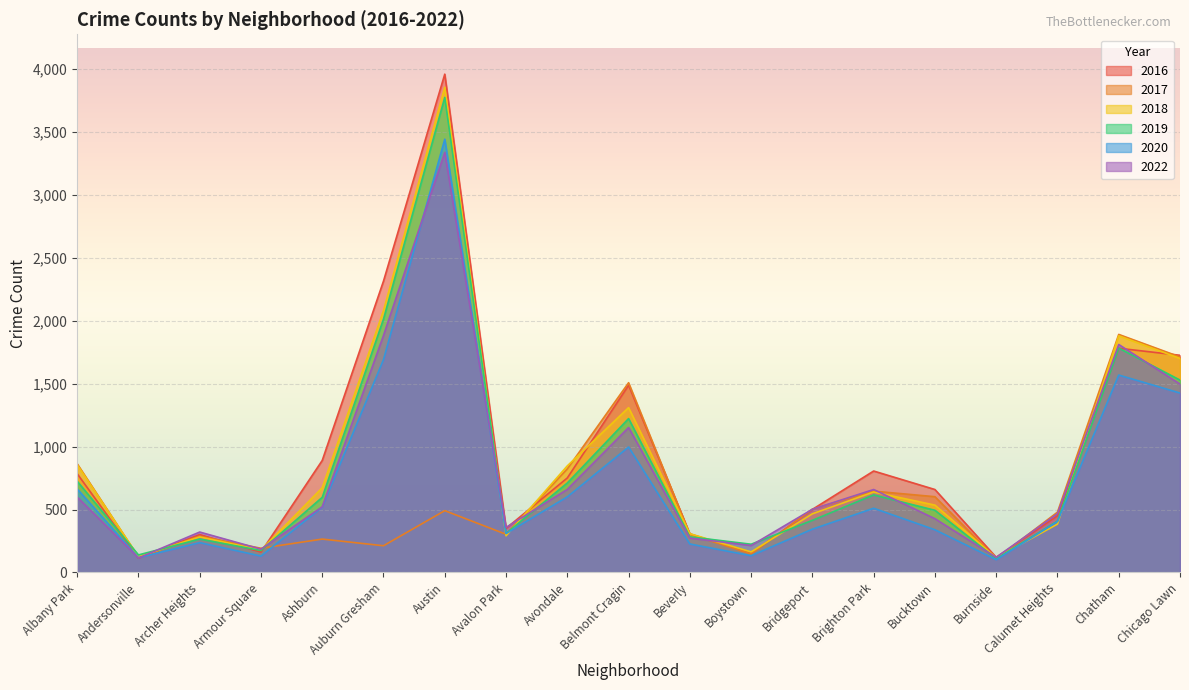

How many lines are shown in the chart?

6